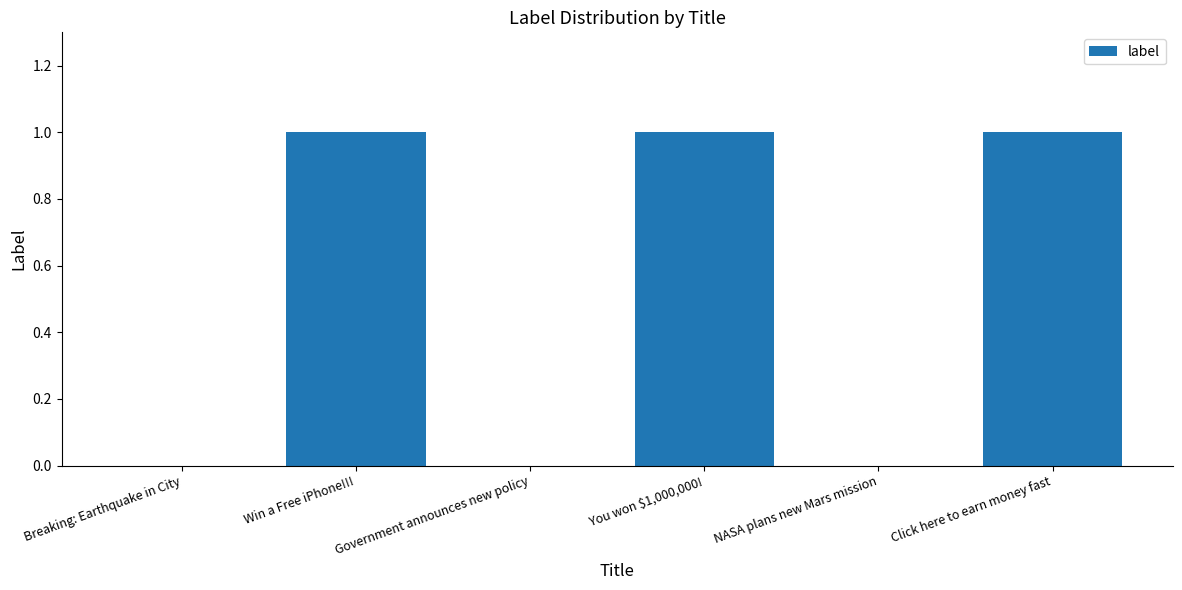

True or false: the data shows 0 at Click here to earn money fast.

False